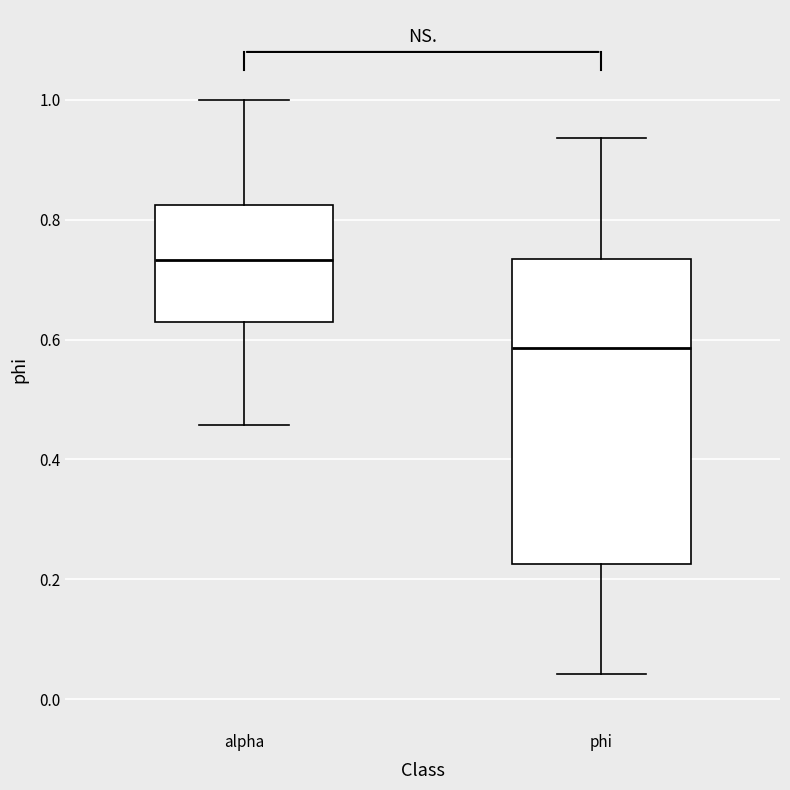

Where is the upper edge of the box for phi on the y-axis? The values are not printed on the chart, so give them approximately, as read against the axis.

0.74